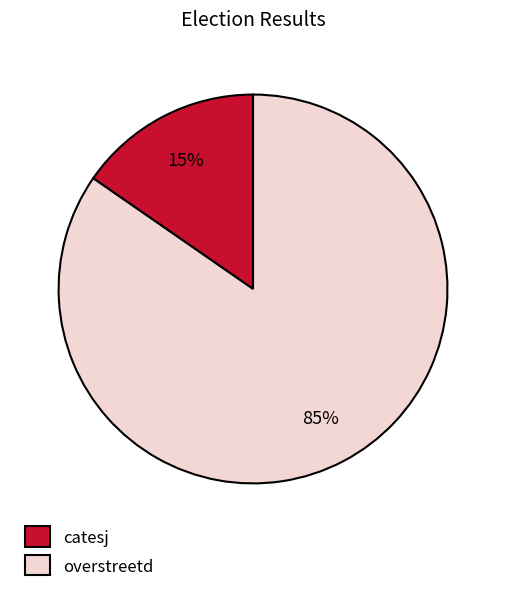

Which category has the biggest portion of the pie?

overstreetd